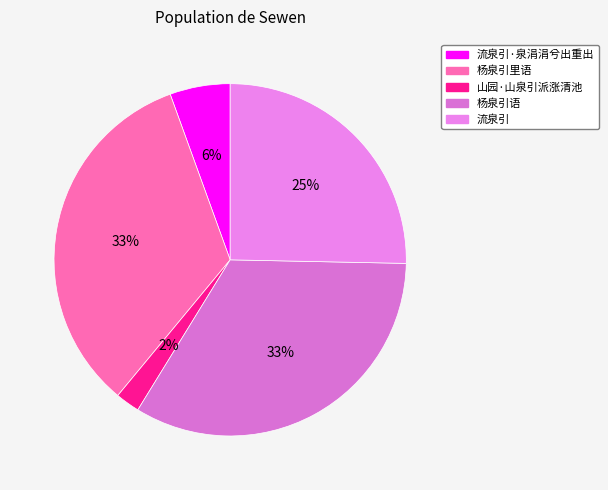

What is the smallest slice in the pie chart?

山园·山泉引派涨清池